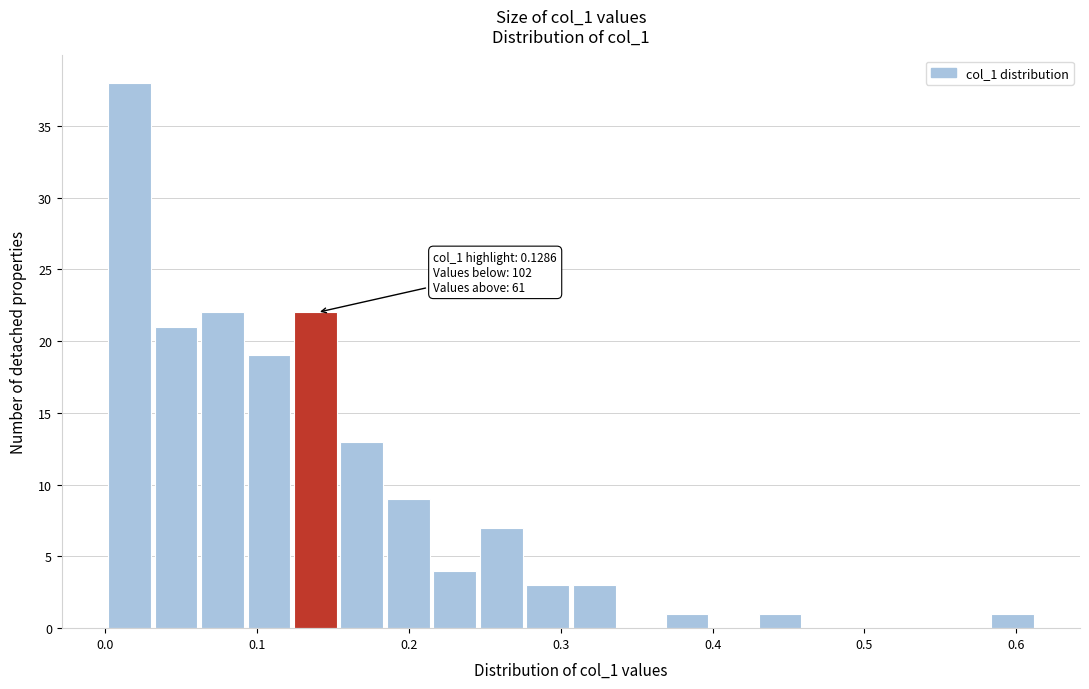

Around what value on the x-axis is the tallest bar? Give the approximate position of its centre, as read against the axis.

0.02